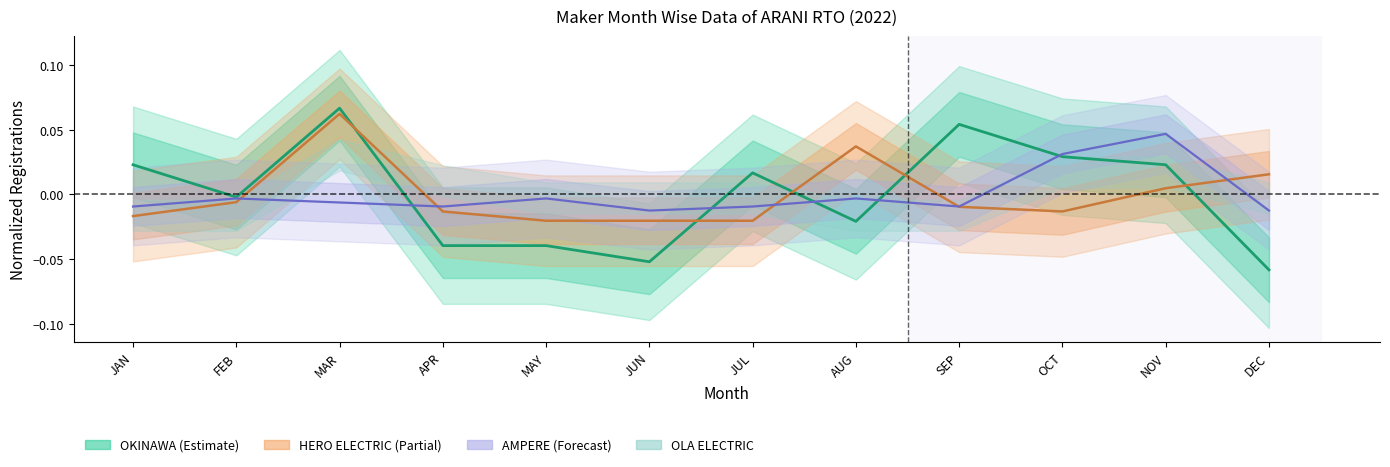

Reading left to right, list all the values displayed in this chart.

AMPERE VEHICLES: JAN=-0.0	FEB=-0.0	MAR=-0.0	APR=-0.0	MAY=-0.0	JUN=-0.0	JUL=-0.0	AUG=-0.0	SEP=-0.0	OCT=0.0	NOV=0.0	DEC=-0.0
HERO ELECTRIC: JAN=-0.0	FEB=-0.0	MAR=0.1	APR=-0.0	MAY=-0.0	JUN=-0.0	JUL=-0.0	AUG=0.0	SEP=-0.0	OCT=-0.0	NOV=0.0	DEC=0.0
OKINAWA: JAN=0.0	FEB=-0.0	MAR=0.1	APR=-0.0	MAY=-0.0	JUN=-0.1	JUL=0.0	AUG=-0.0	SEP=0.1	OCT=0.0	NOV=0.0	DEC=-0.1